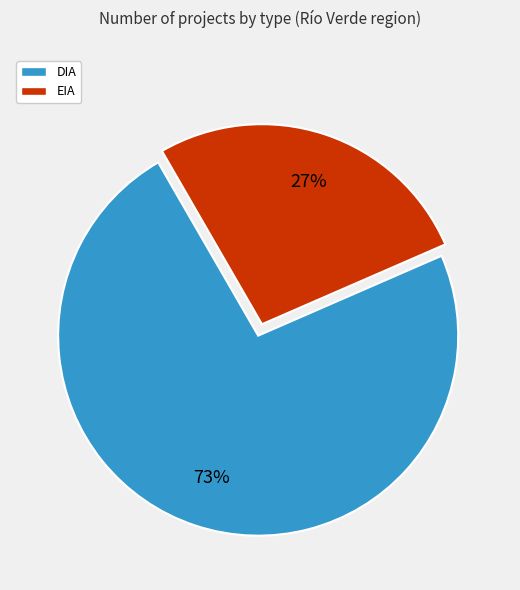

Is the sum of EIA and DIA greater than half?

Yes